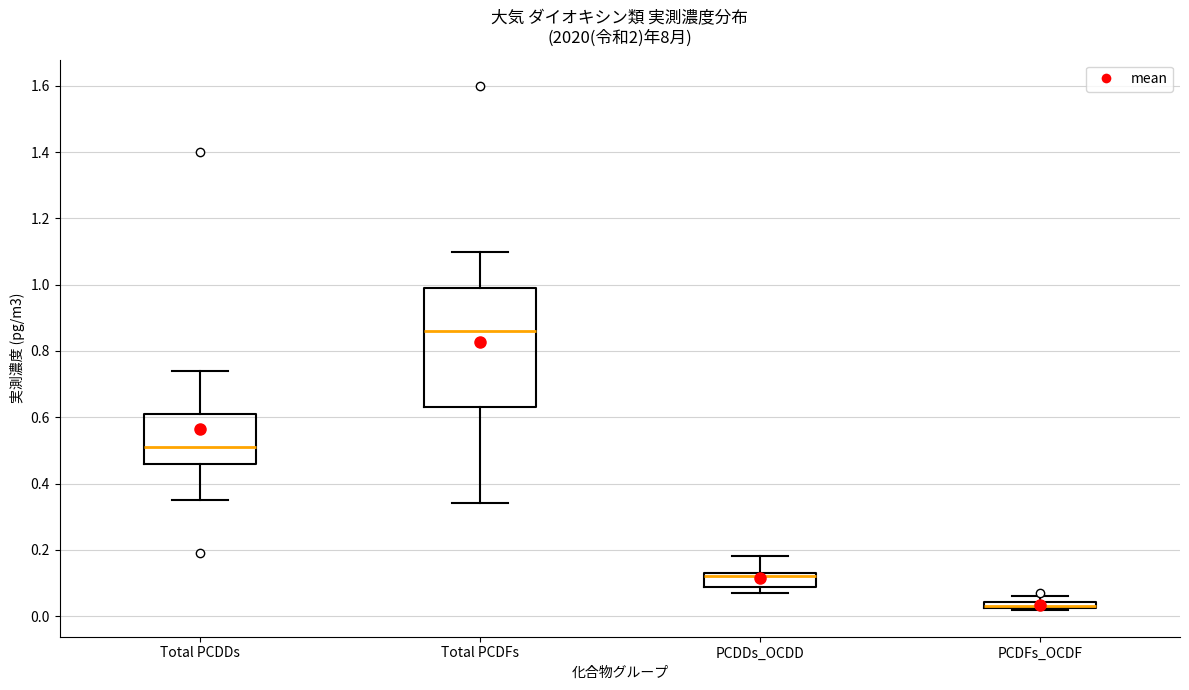

Comparing the boxes themselves (not the whiskers), which one is the tallest?

Total PCDFs